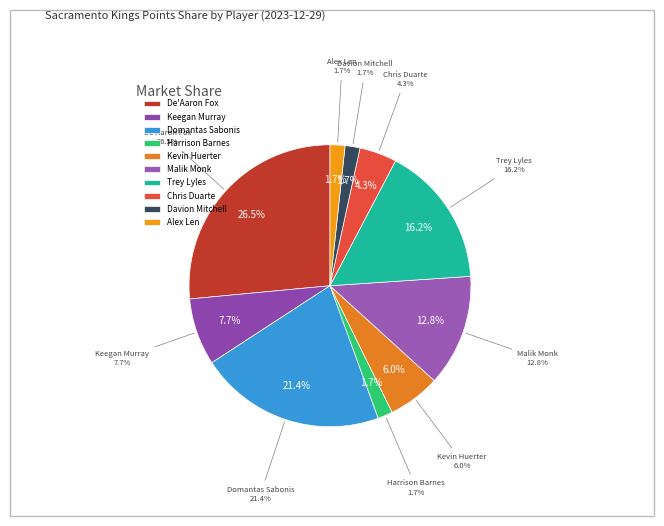

True or false: Davion Mitchell accounts for 1% of the total.

False